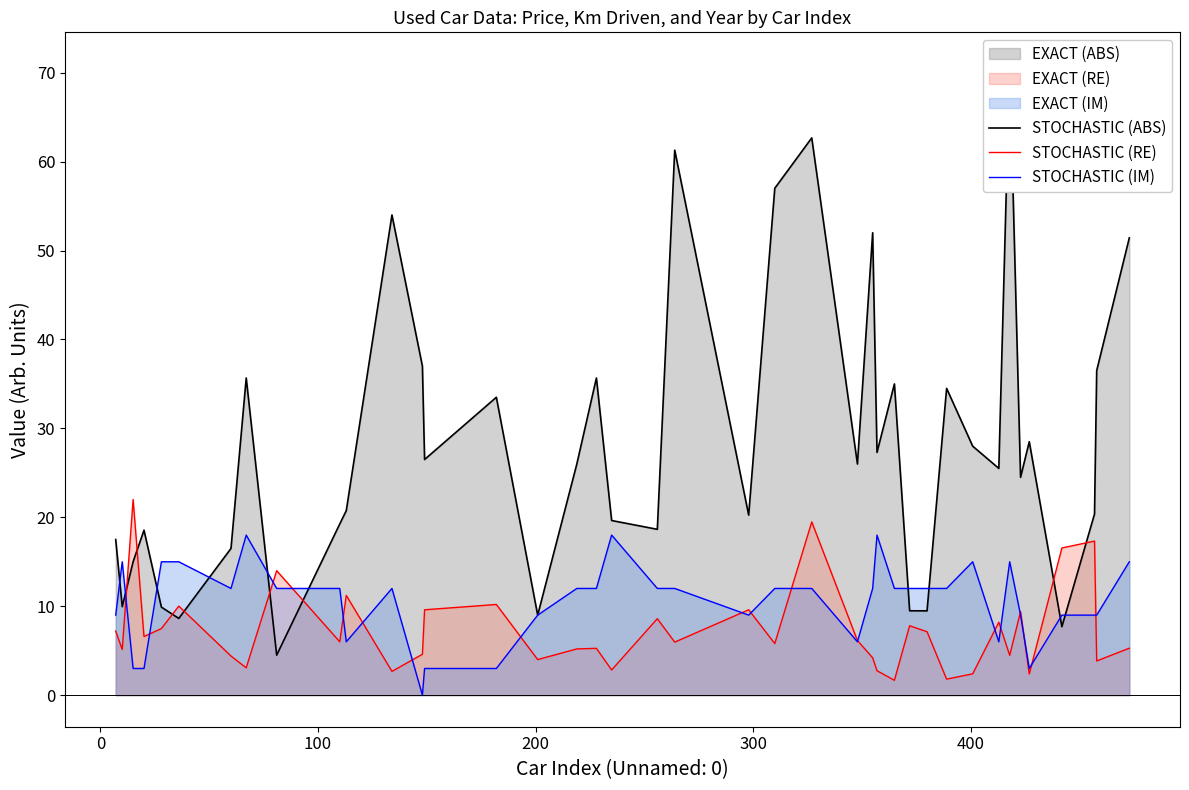

What is the highest value of the STOCHASTIC (RE) series?

22.0